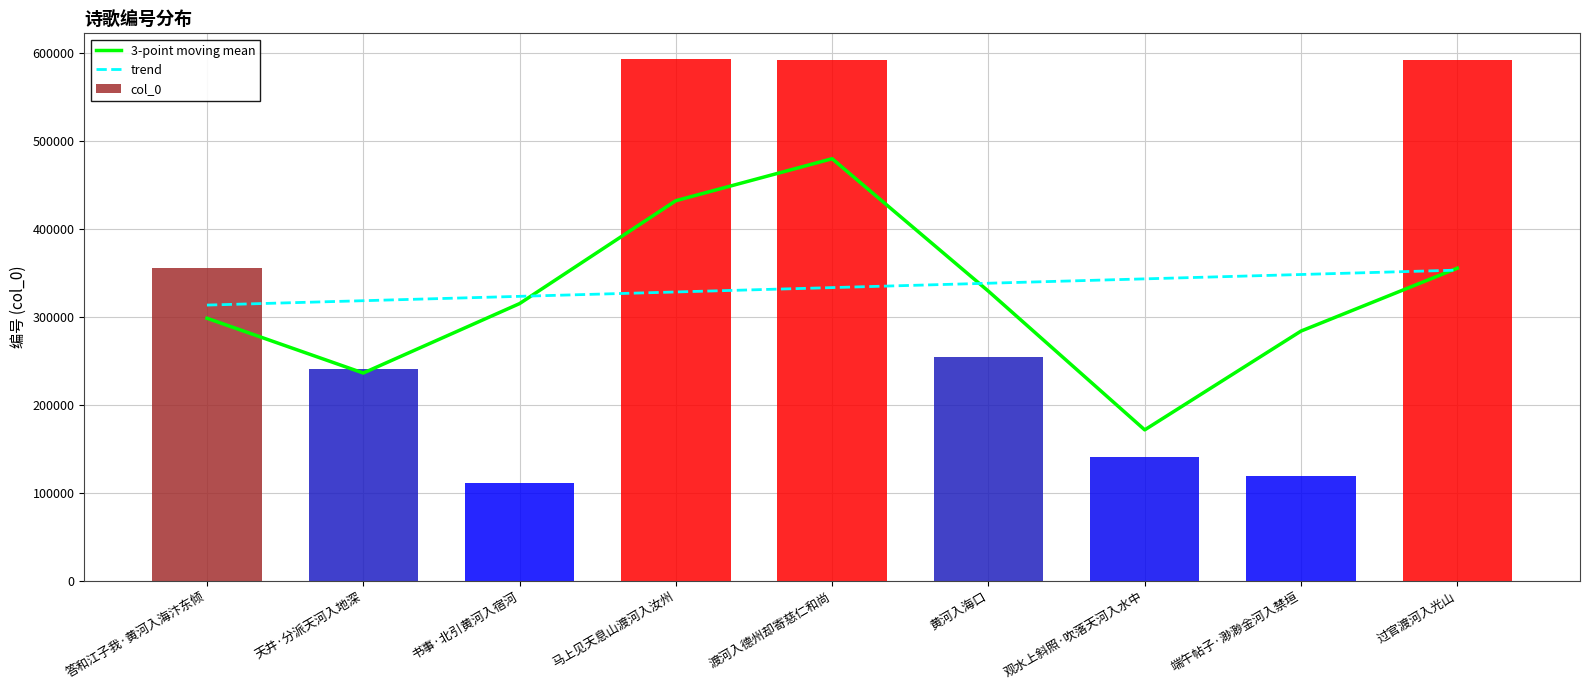

What value does the col_0 series have at 黄河入海口?

254757